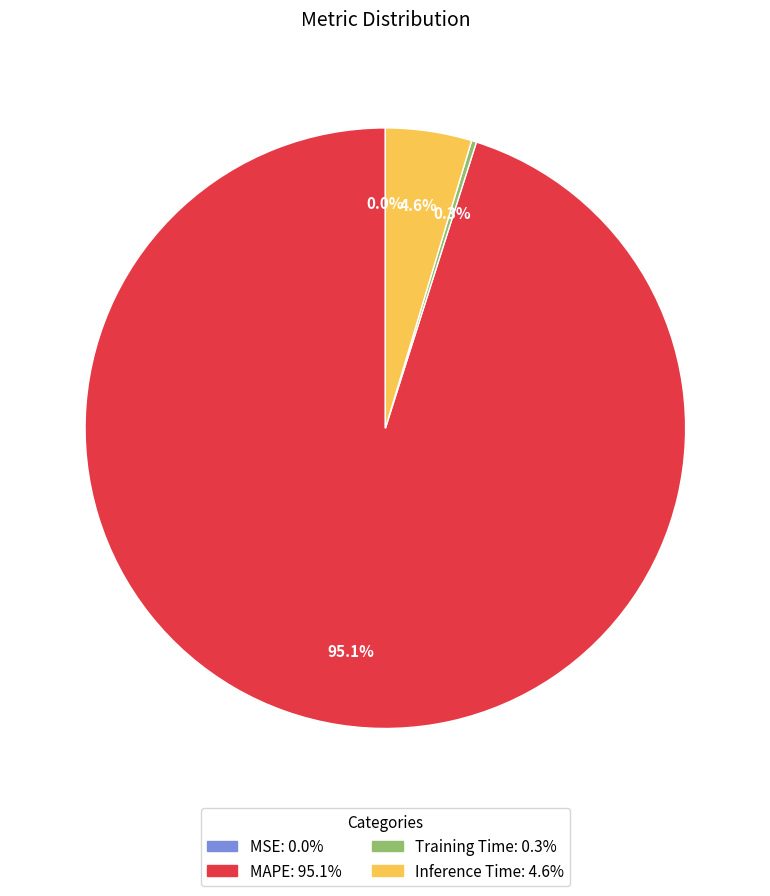

What percentage is NOT represented by Inference Time?

95.4%